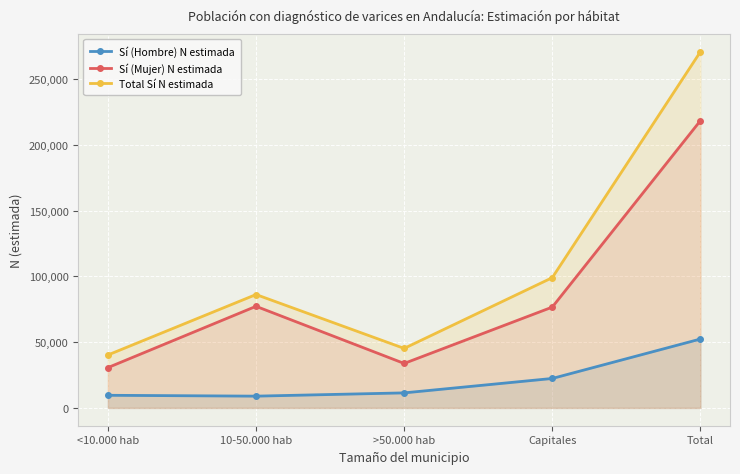

How many data points in Total Sí N estimada are less than 86162?

2